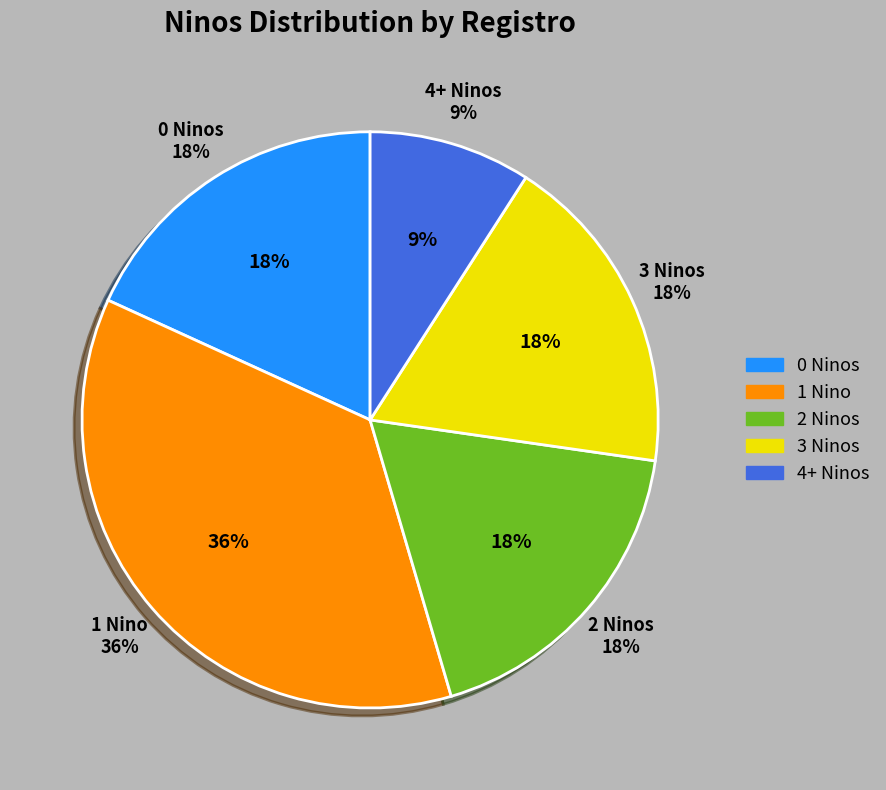

Does any single category account for the majority?

No